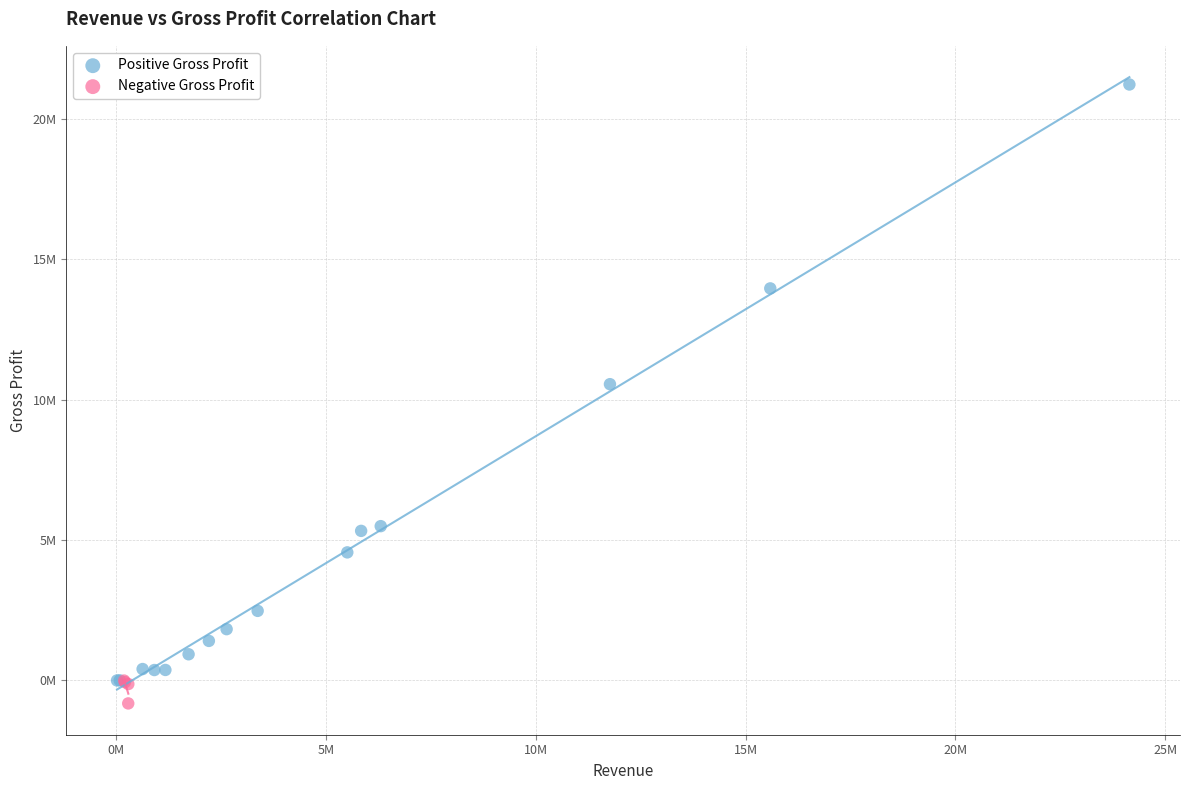

Which series has the largest Y range (max minus min)?

Positive Gross Profit